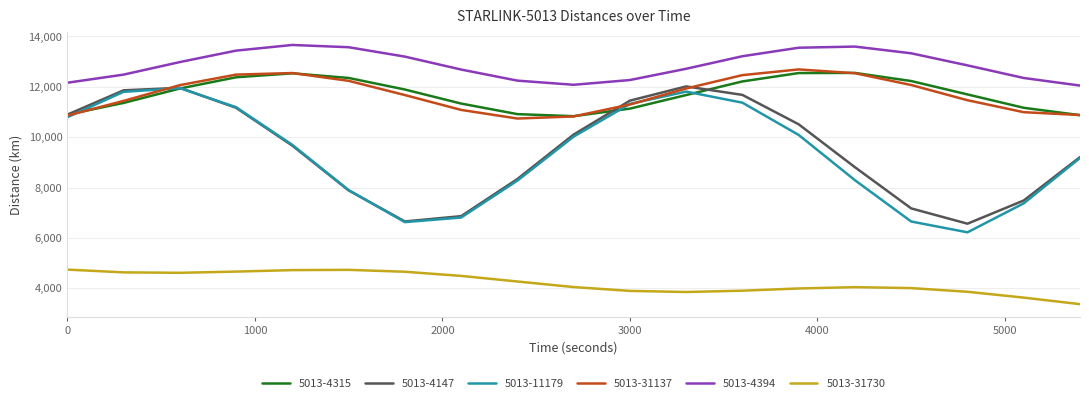

What is the maximum value for 5013-31730?

4743.2